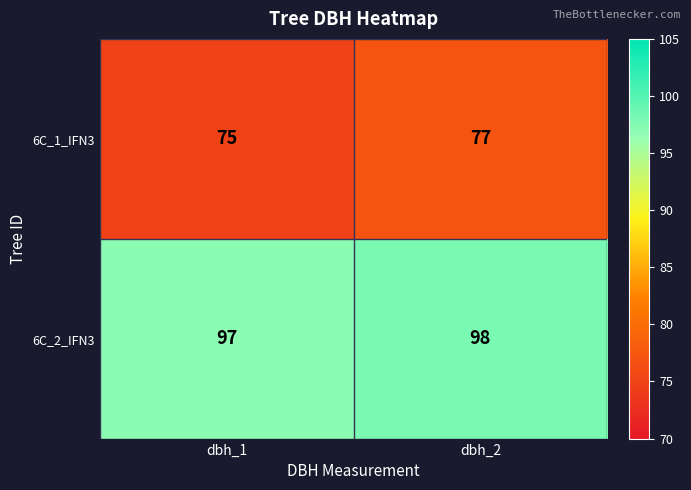

At dbh_2, list the series in order from smallest to largest.

6C_1_IFN3, 6C_2_IFN3